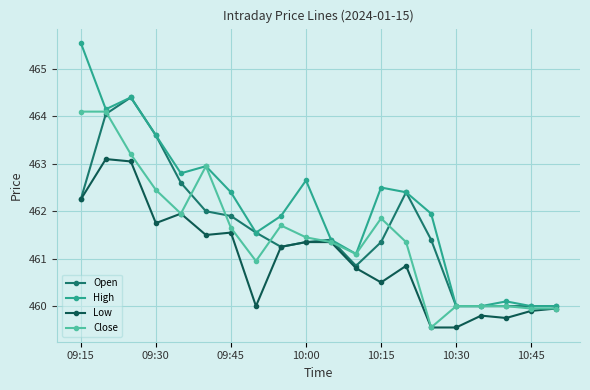

What is the difference between the maximum and second lowest values in the Open series?

4.4